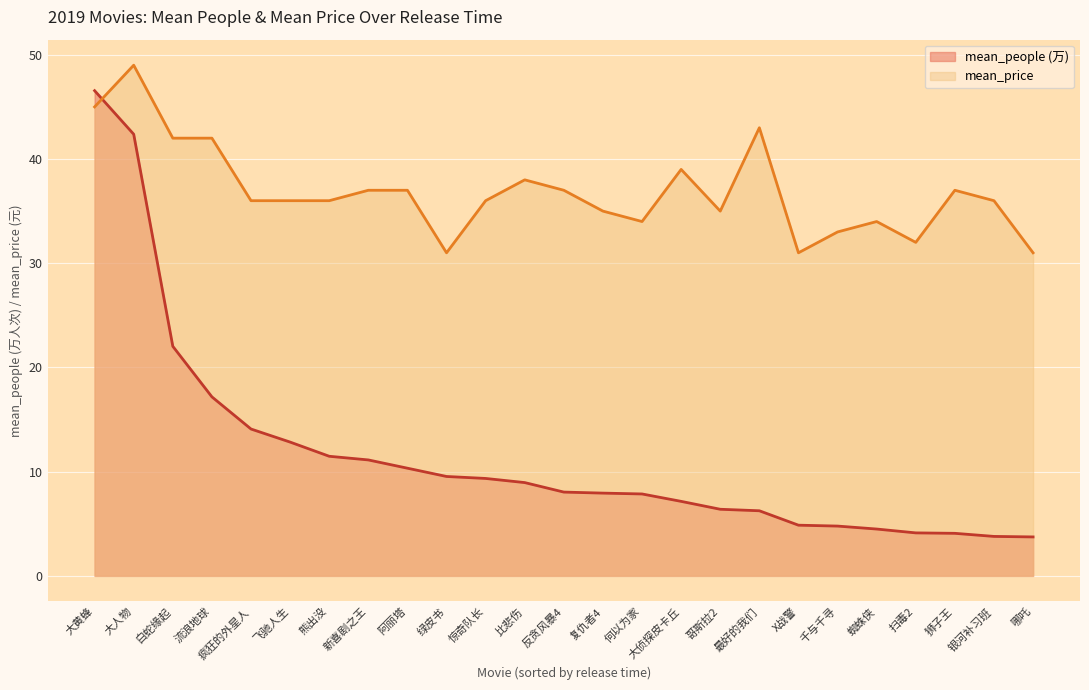

True or false: mean_price has a value of 58.8 at 疯狂的外星人.

False